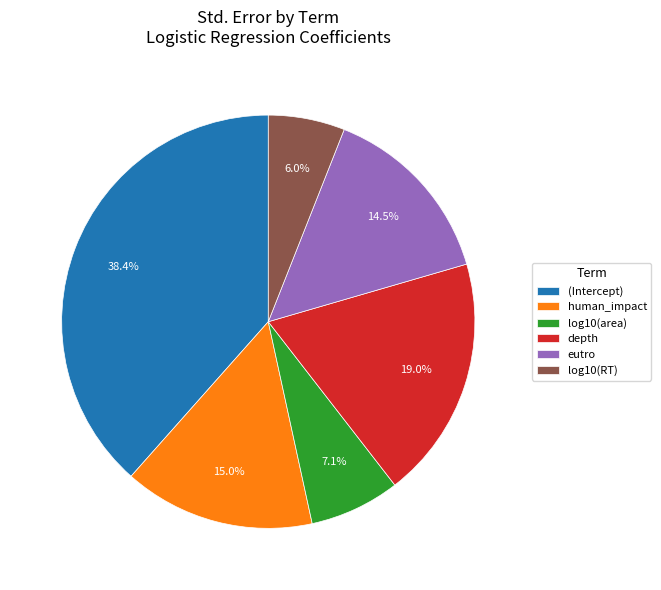

To the nearest percent, what percentage of the pie is human_impact?

15%